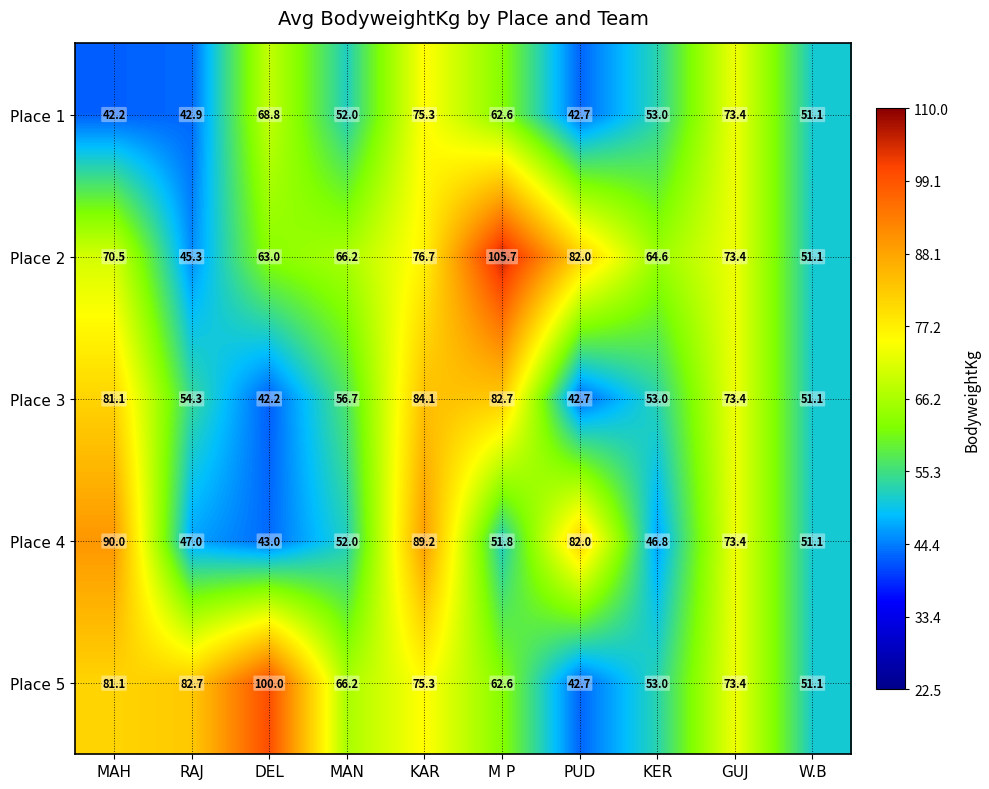

Between MAH and GUJ, which series saw the biggest shift?

Place 1